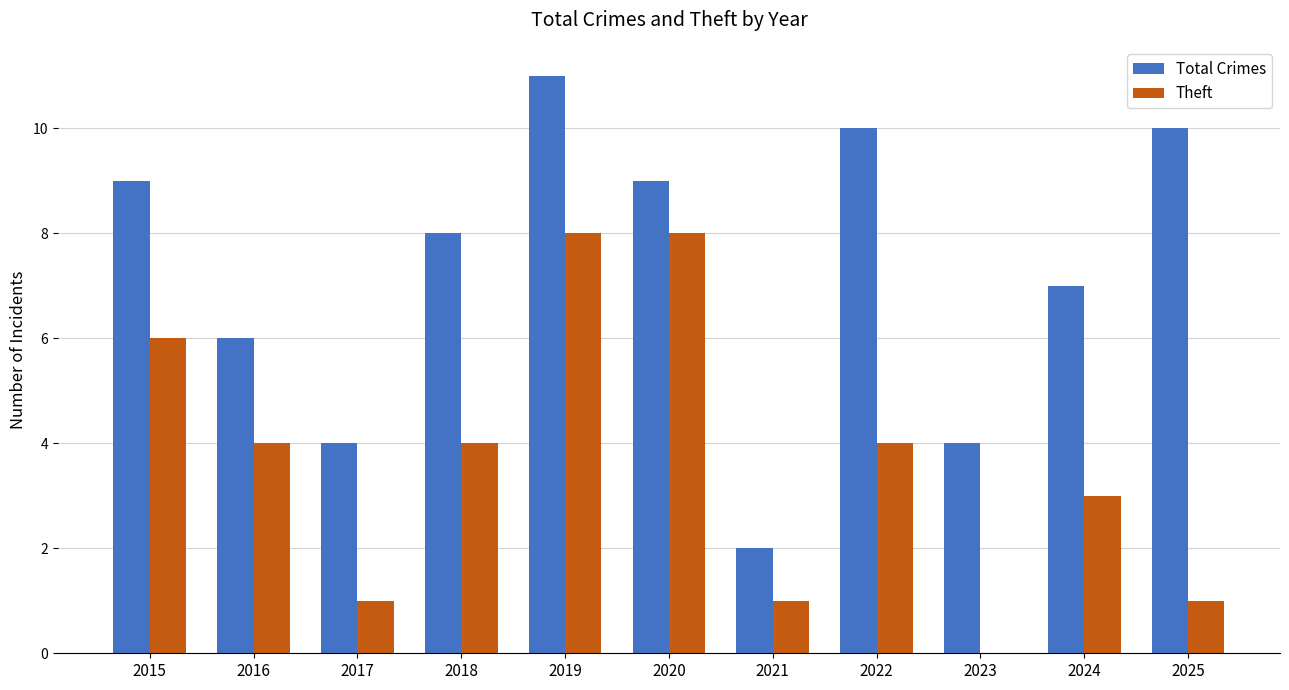

Reading right to left, what are all the values shown in this chart?

Total Crimes: 10	7	4	10	2	9	11	8	4	6	9
Theft: 1	3	0	4	1	8	8	4	1	4	6